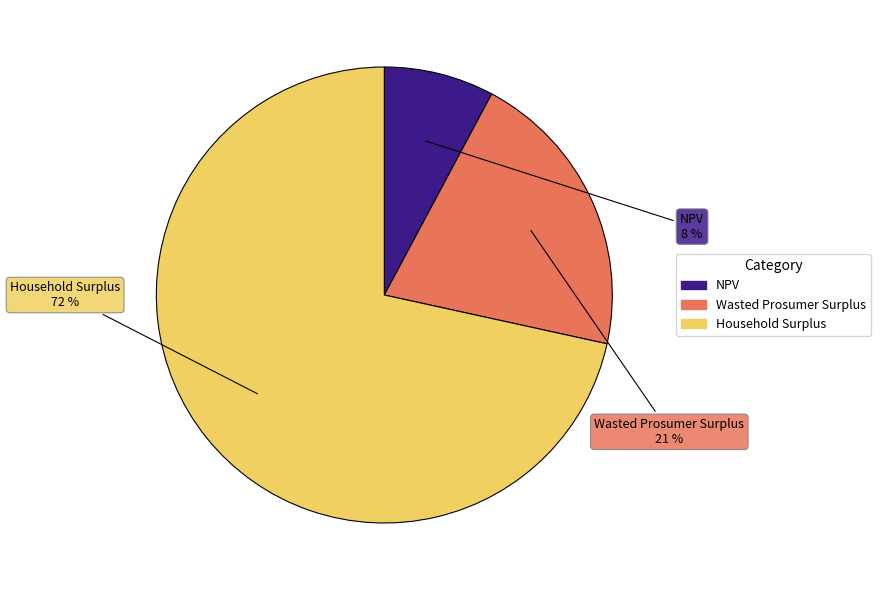

How many slices are in this pie chart?

3